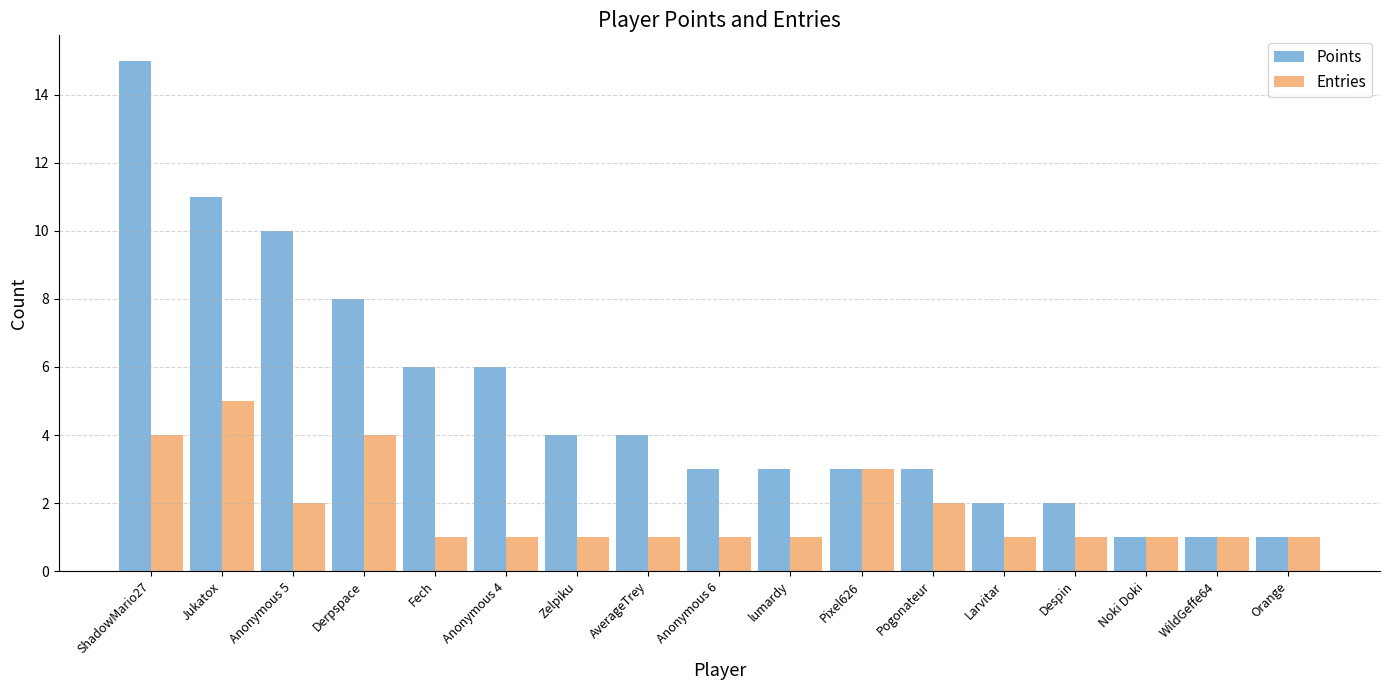

What is the total value across all series at ShadowMario27?

19